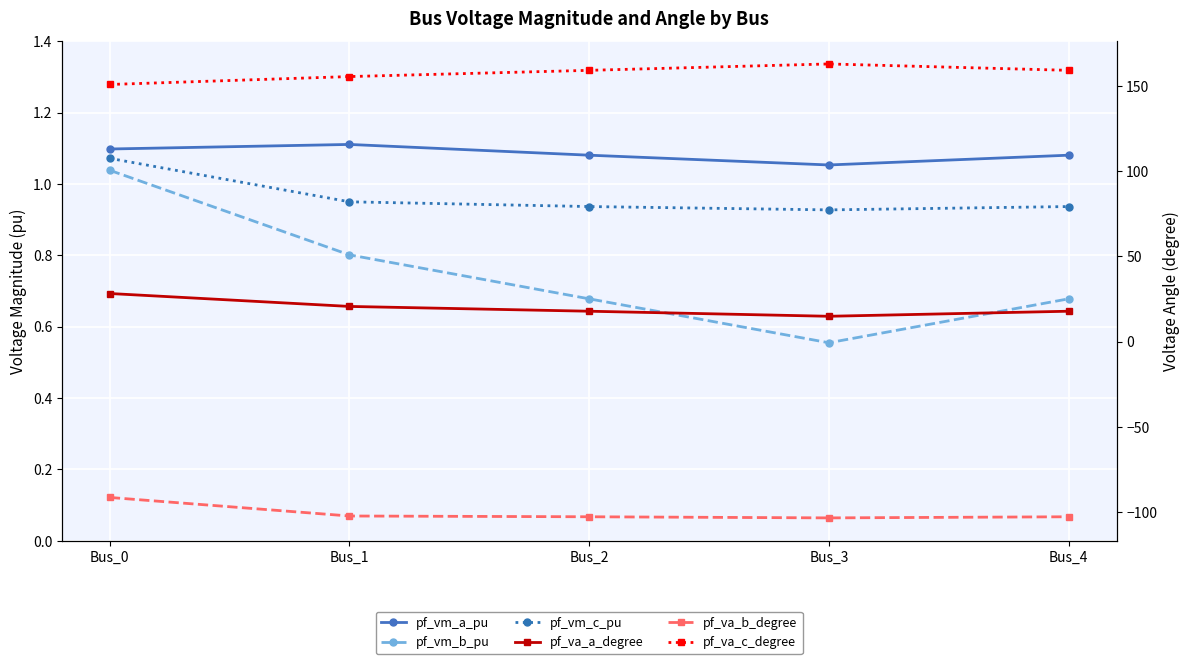

At which category is the sum across all series the highest?

Bus_0